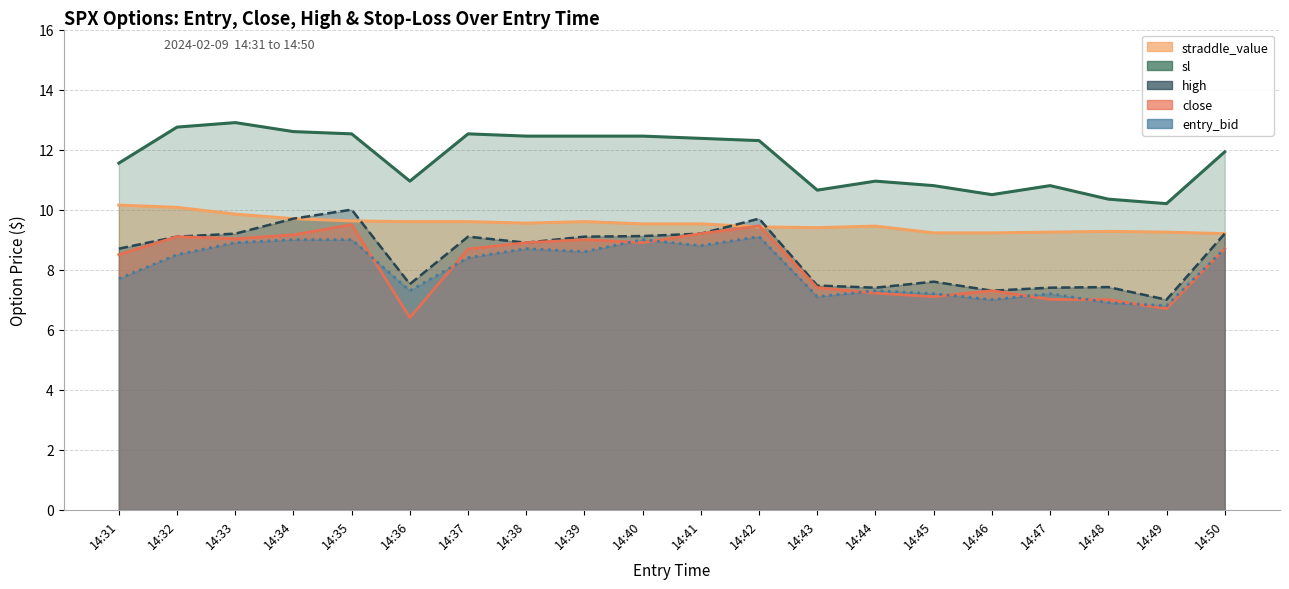

Reading left to right, extract all data points from this chart.

close: 14:31=8.5	14:32=9.1	14:33=9.0	14:34=9.2	14:35=9.5	14:36=6.4	14:37=8.7	14:38=8.9	14:39=9.0	14:40=8.9	14:41=9.2	14:42=9.5	14:43=7.4	14:44=7.2	14:45=7.1	14:46=7.3	14:47=7.0	14:48=7.0	14:49=6.7	14:50=8.7
high: 14:31=8.7	14:32=9.1	14:33=9.2	14:34=9.7	14:35=10.0	14:36=7.5	14:37=9.1	14:38=8.9	14:39=9.1	14:40=9.1	14:41=9.2	14:42=9.7	14:43=7.5	14:44=7.4	14:45=7.6	14:46=7.3	14:47=7.4	14:48=7.4	14:49=7.0	14:50=9.2
straddle_value: 14:31=10.2	14:32=10.1	14:33=9.8	14:34=9.7	14:35=9.6	14:36=9.6	14:37=9.6	14:38=9.6	14:39=9.6	14:40=9.5	14:41=9.5	14:42=9.4	14:43=9.4	14:44=9.4	14:45=9.2	14:46=9.2	14:47=9.2	14:48=9.3	14:49=9.2	14:50=9.2
entry_bid: 14:31=7.7	14:32=8.5	14:33=8.9	14:34=9.0	14:35=9.0	14:36=7.3	14:37=8.4	14:38=8.7	14:39=8.6	14:40=9.0	14:41=8.8	14:42=9.1	14:43=7.1	14:44=7.3	14:45=7.2	14:46=7.0	14:47=7.2	14:48=6.9	14:49=6.8	14:50=8.7
sl: 14:31=11.6	14:32=12.8	14:33=12.9	14:34=12.6	14:35=12.5	14:36=10.9	14:37=12.5	14:38=12.4	14:39=12.4	14:40=12.4	14:41=12.4	14:42=12.3	14:43=10.7	14:44=10.9	14:45=10.8	14:46=10.5	14:47=10.8	14:48=10.3	14:49=10.2	14:50=11.9